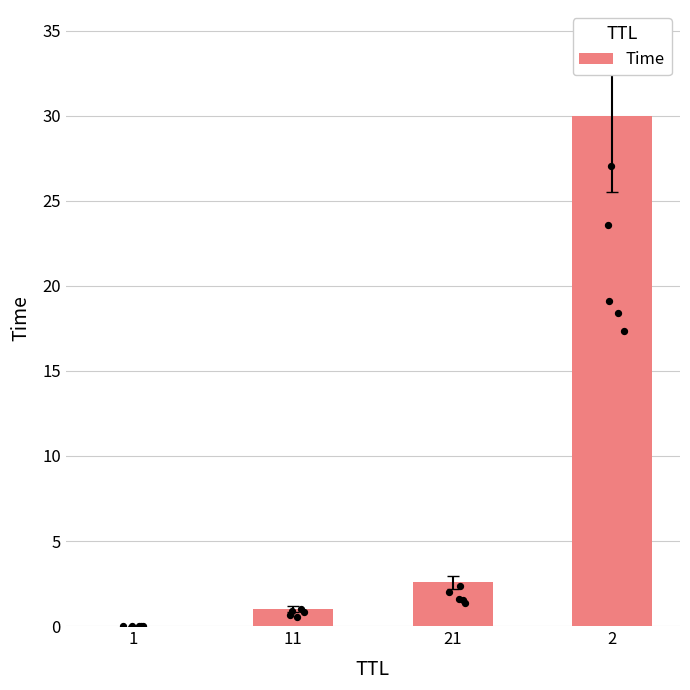

What is the change in value from 1 to 21?

+2.6